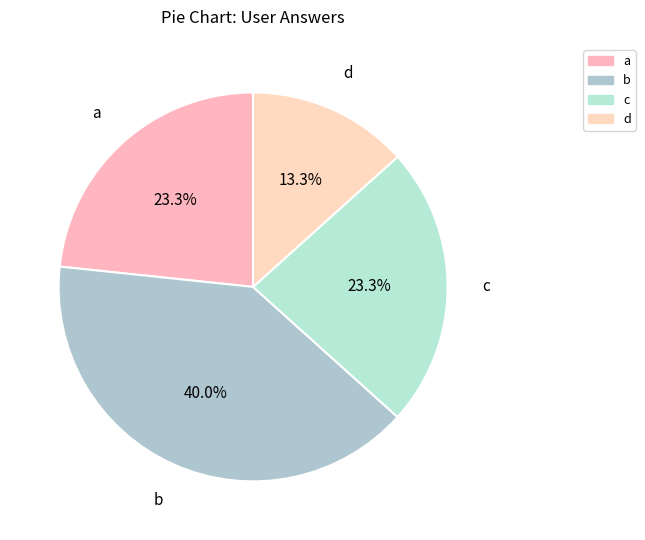

How much of the chart is everything except b?

60.0%